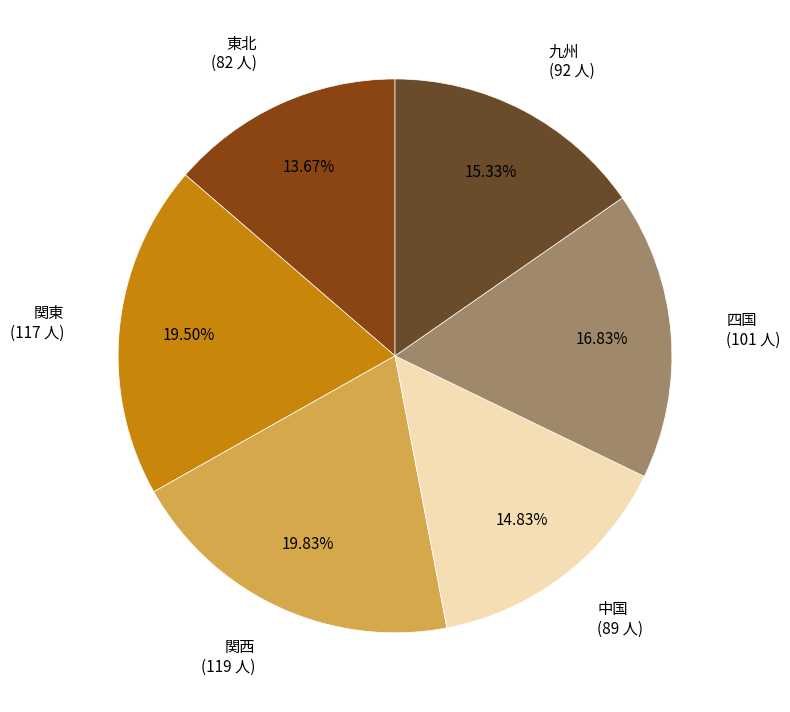

To the nearest percent, what is the difference between the largest and smallest slice percentages?

6%